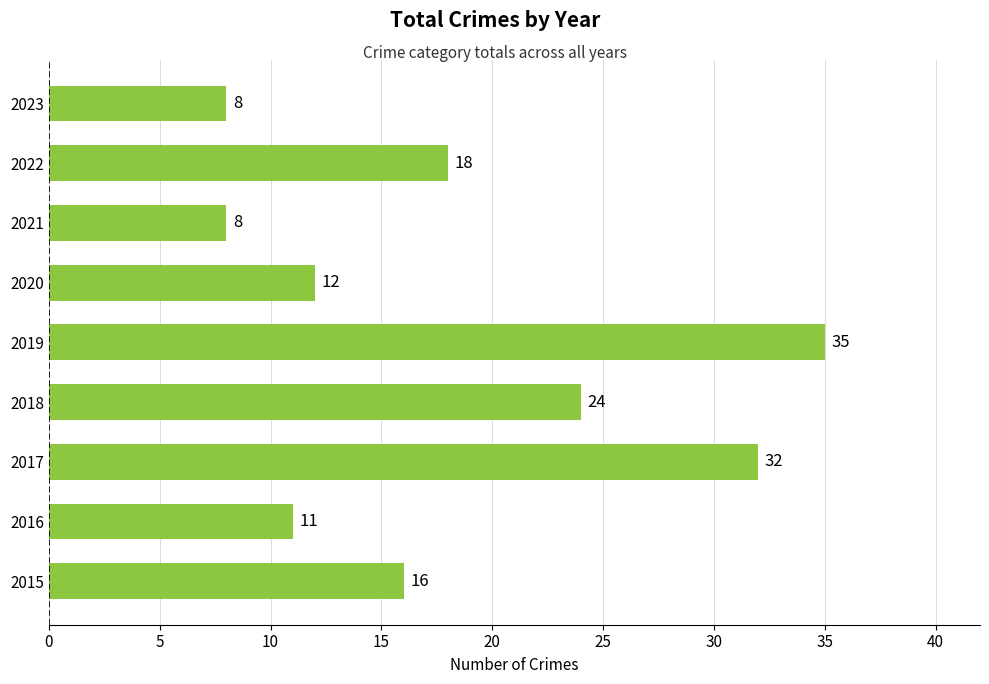

True or false: the data shows 12 at 2020.

True